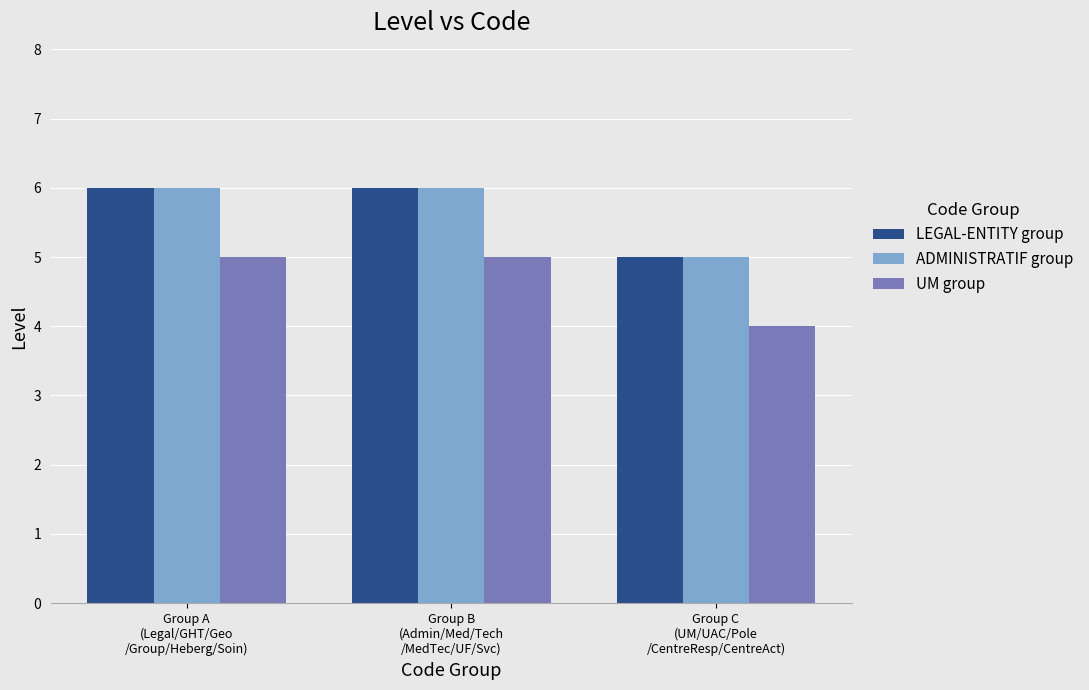

What is the value of the UM group bar at the 3rd from the left?

4